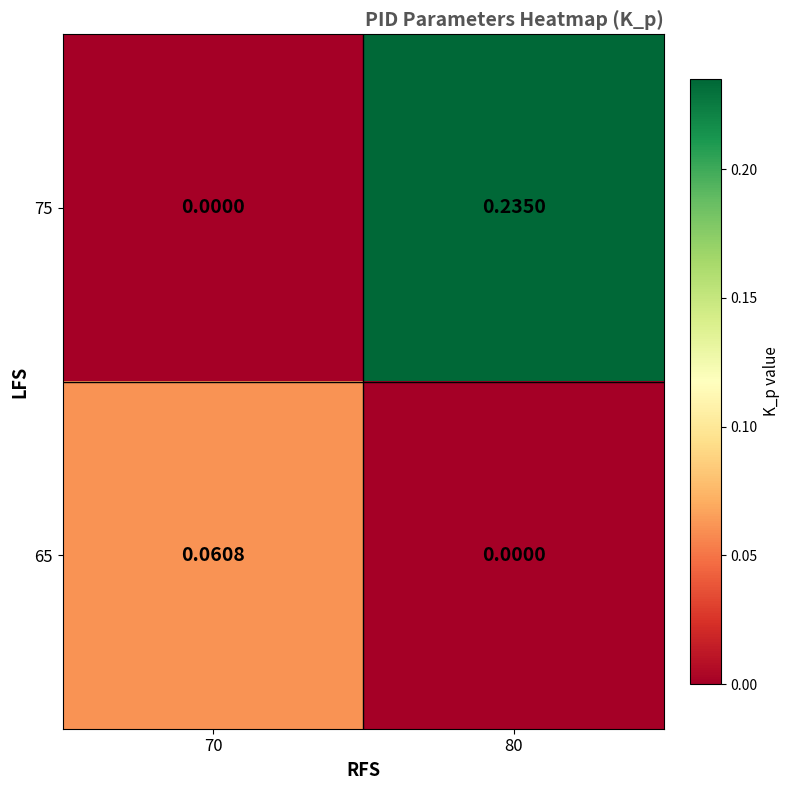

Rank the series by their maximum value, from highest to lowest.

75, 65